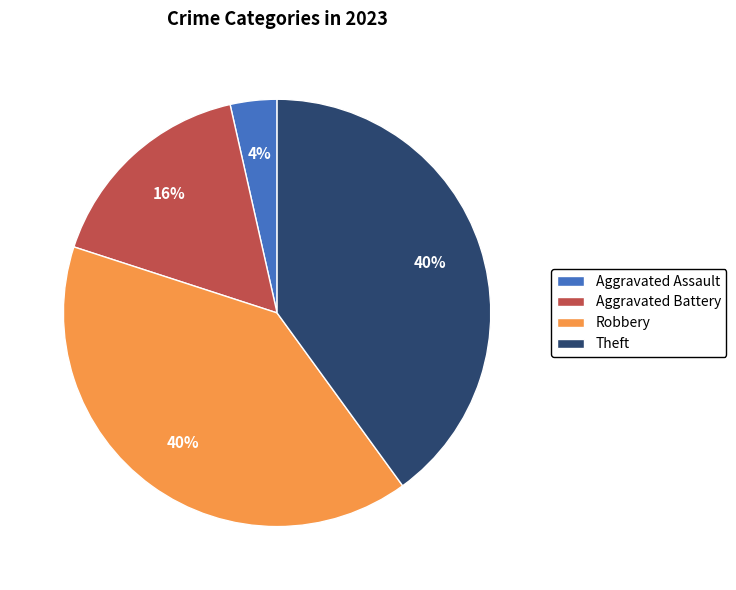

Which slice is the smallest?

Aggravated Assault